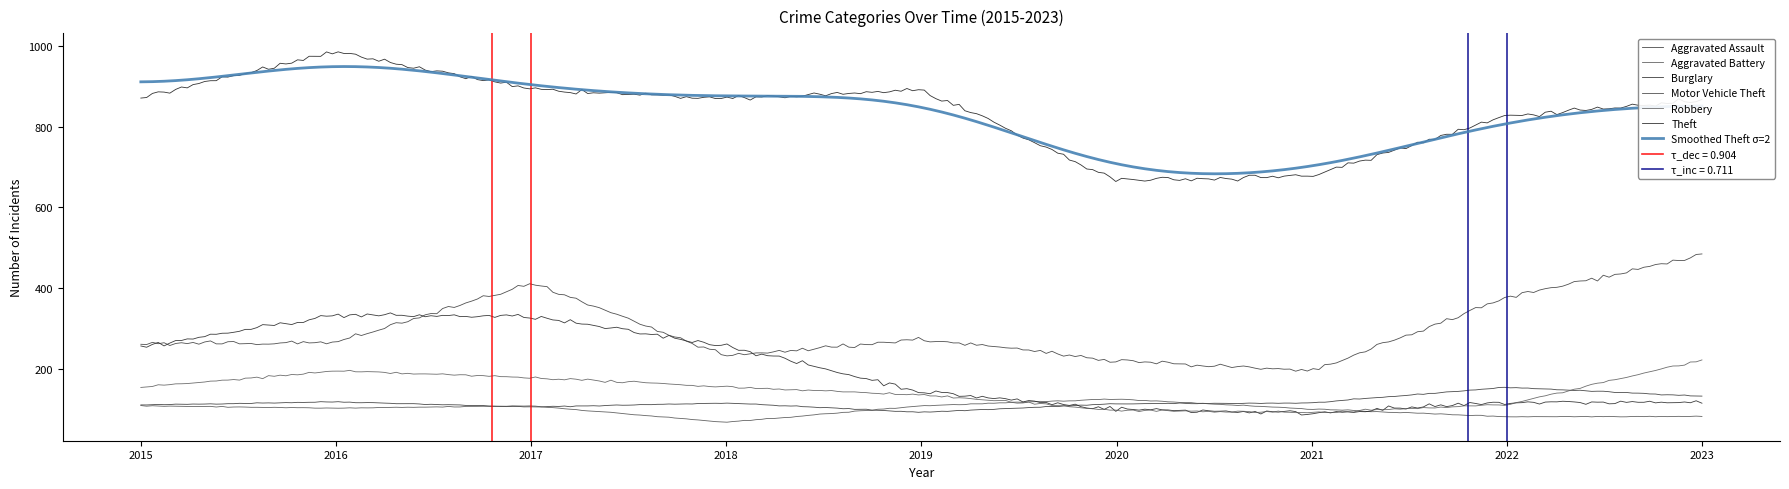

True or false: Aggravated Assault and Theft cross at least once.

False